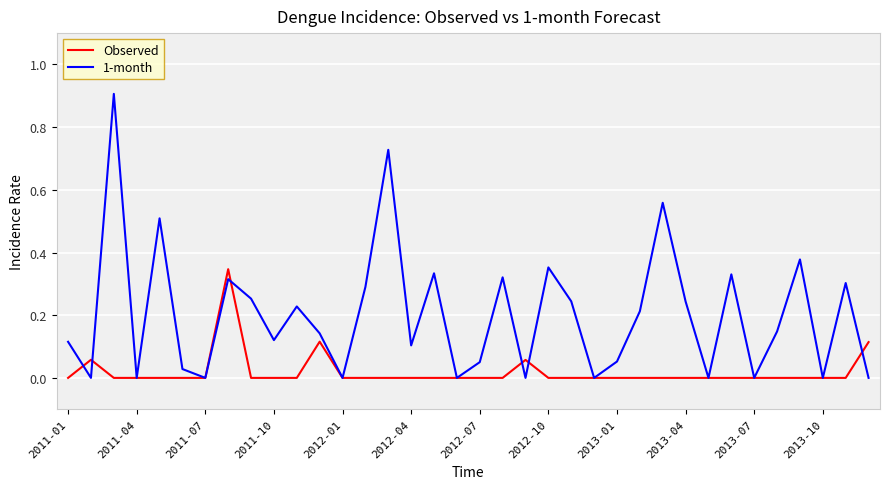

What is the maximum value shown in the chart?

0.9